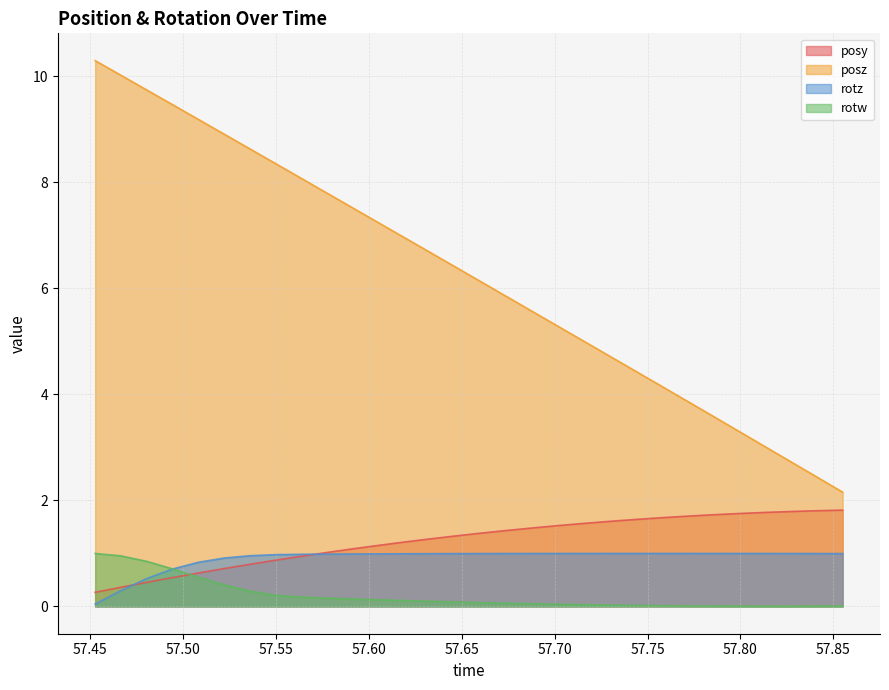

Rank the series at 57.64636 from lowest to highest value.

rotw, rotz, posy, posz